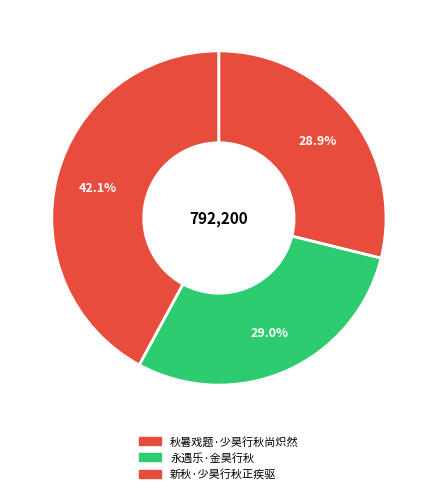

Is there any slice that represents more than half of the pie?

No